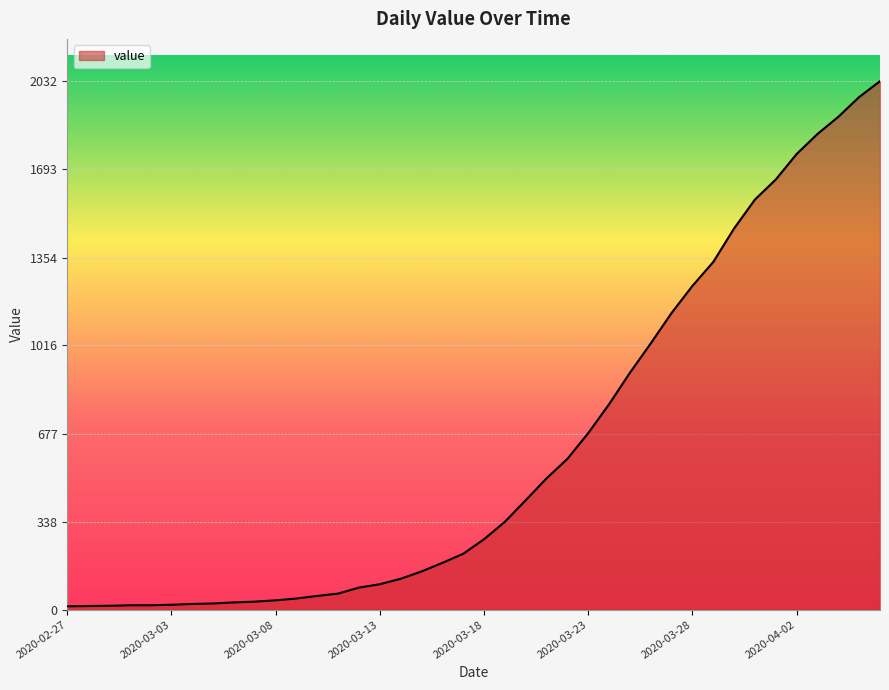

How many lines are shown in the chart?

1